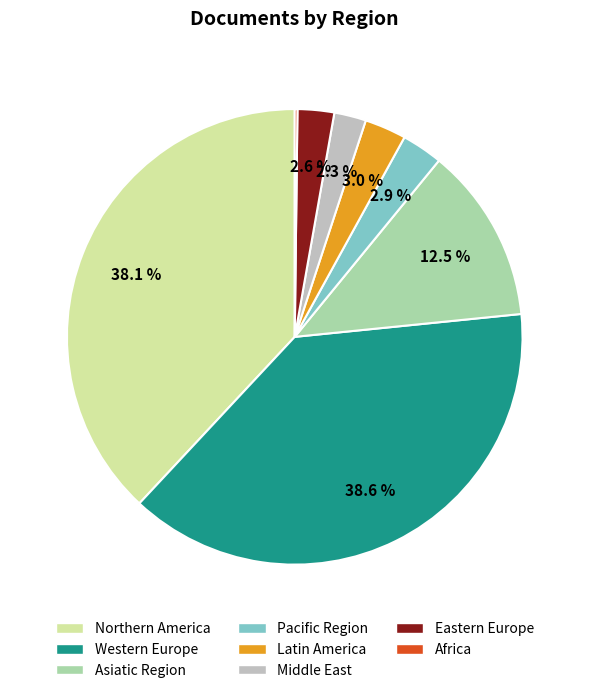

Is there a majority slice in this chart?

No